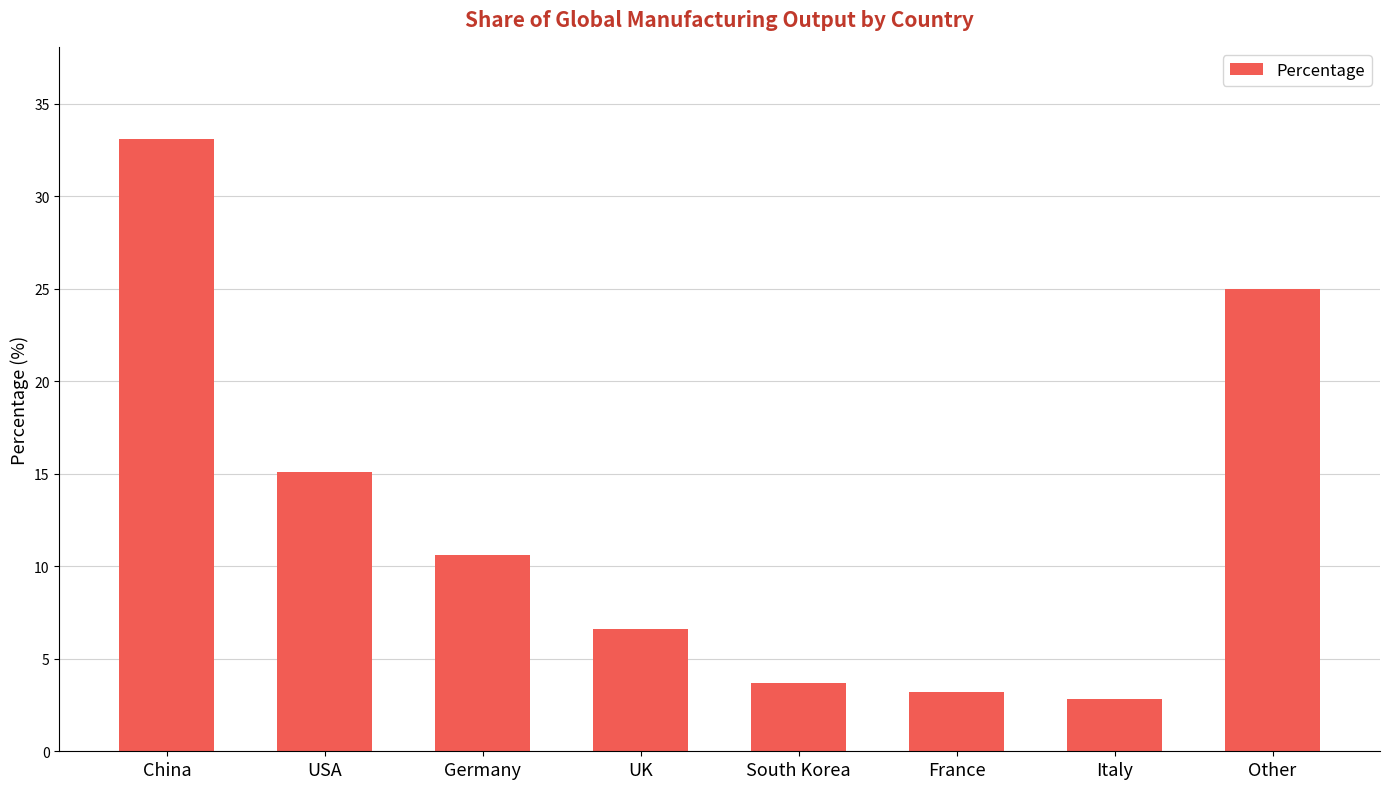

Reading left to right, extract all data points from this chart.

33.1	15.1	10.6	6.6	3.7	3.2	2.8	25.0